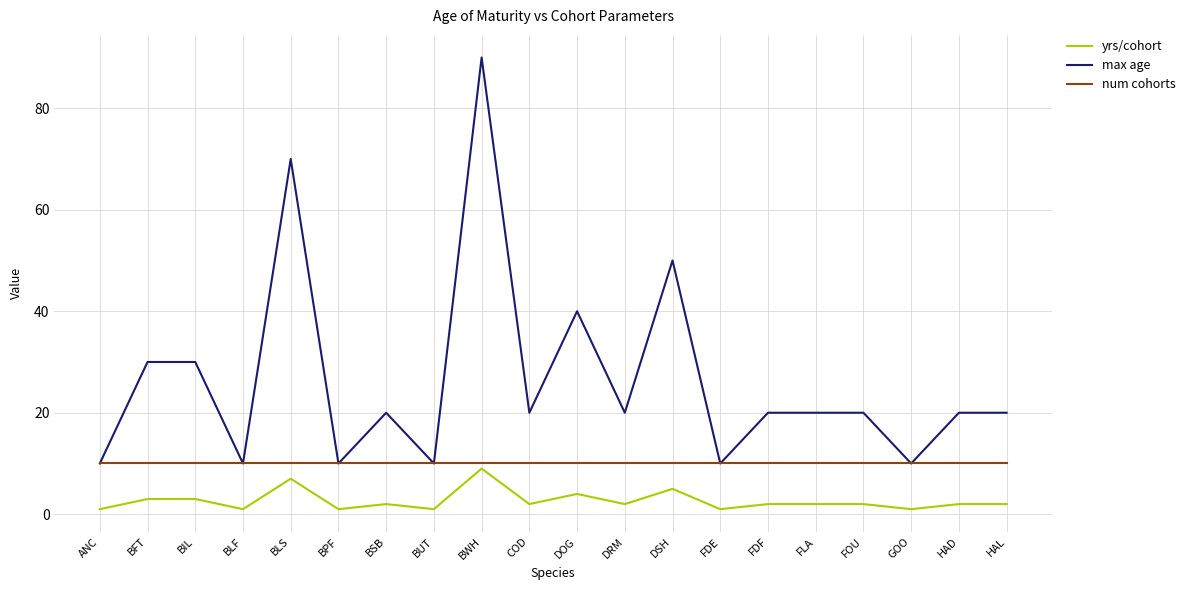

What position from the left is BLS?

5